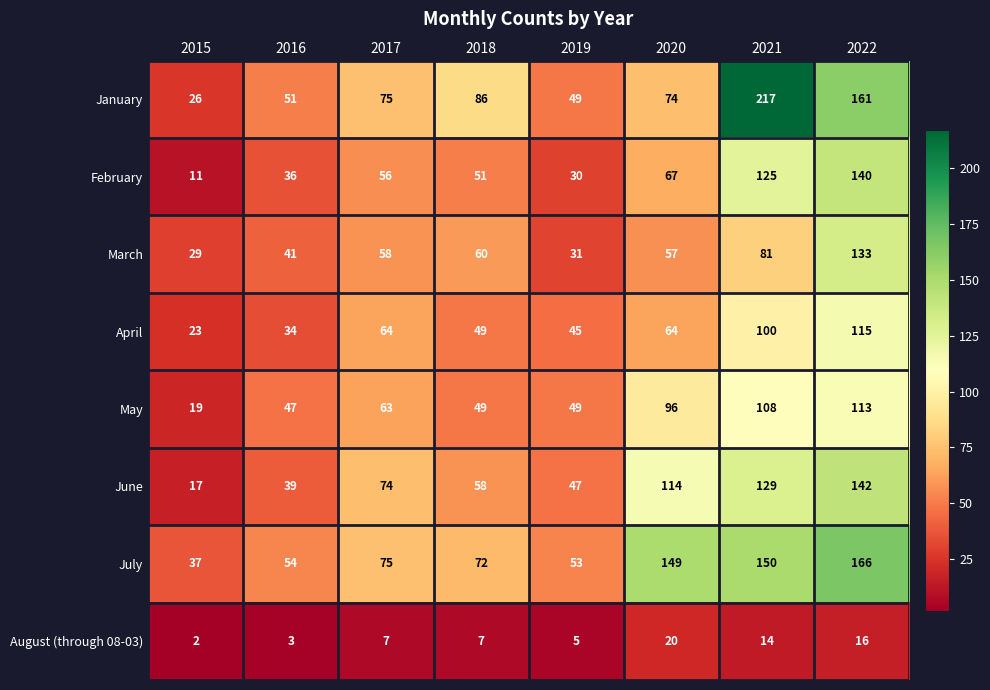

How many series are shown in this chart?

8